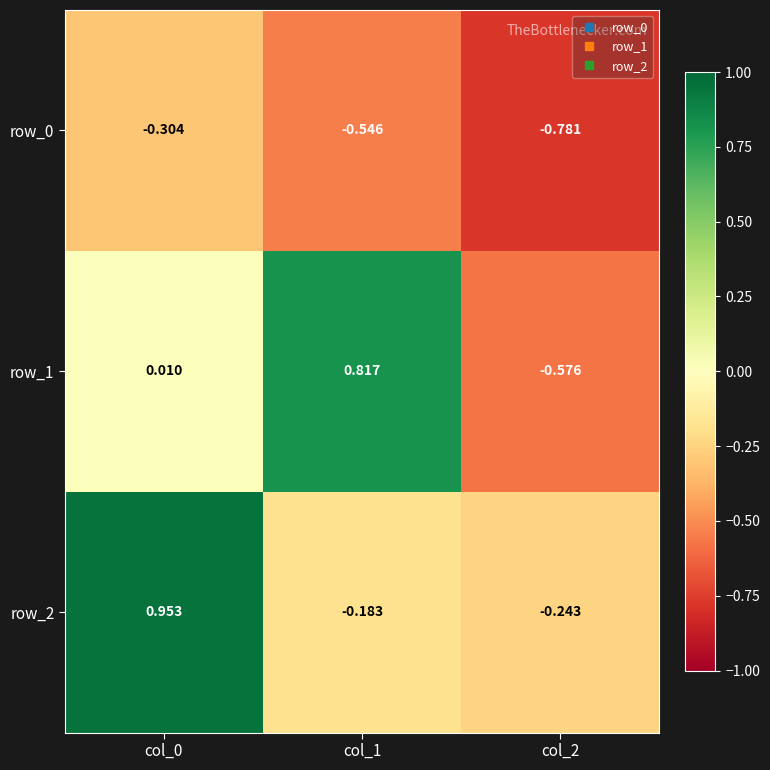

The row_1 series shows 0.8 at col_1. True or false?

True